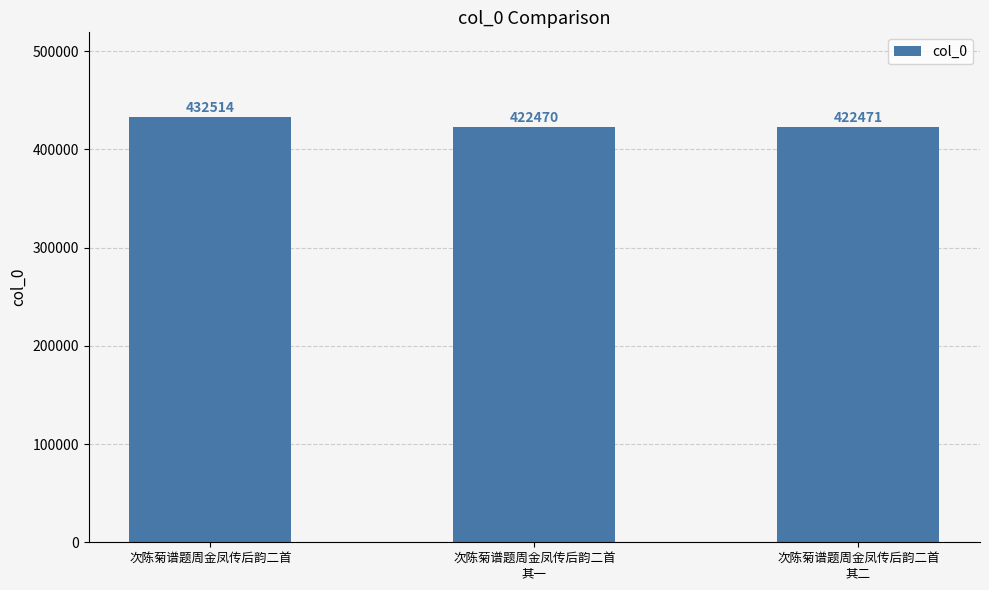

What is the change in value from 次陈菊谱题周金凤传后韵二首
其一 to 次陈菊谱题周金凤传后韵二首
其二?

+1